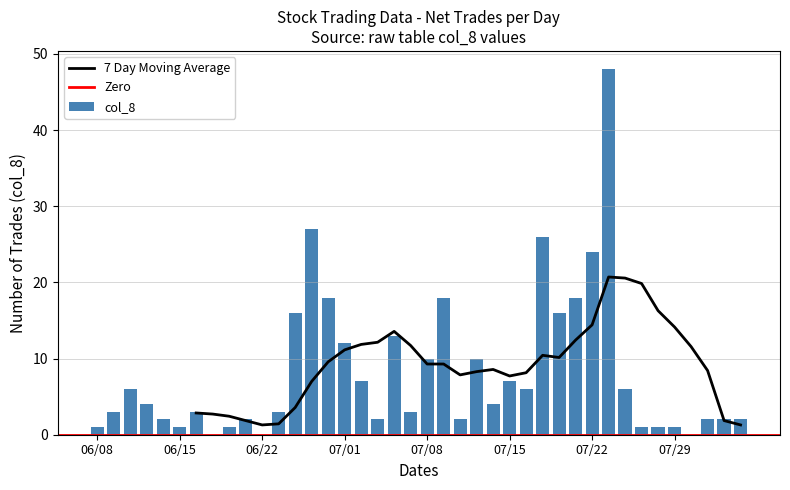

What is the change in value from 109/06/16 to 109/07/16?

+3